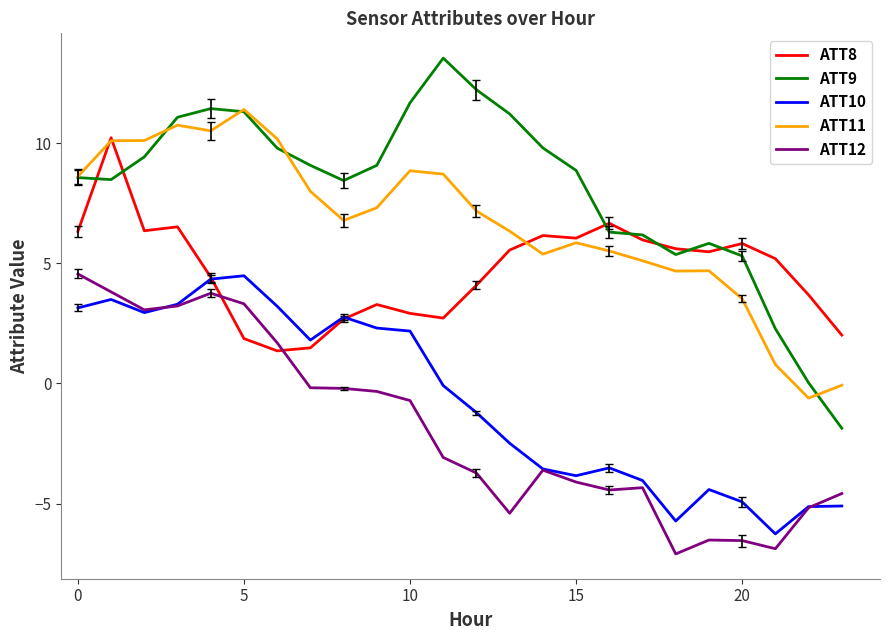

What is the maximum value for ATT12?

4.6